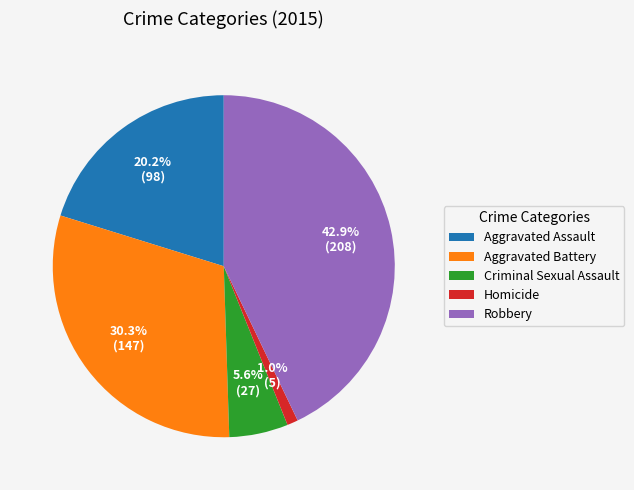

True or false: Robbery accounts for 43% of the total.

True